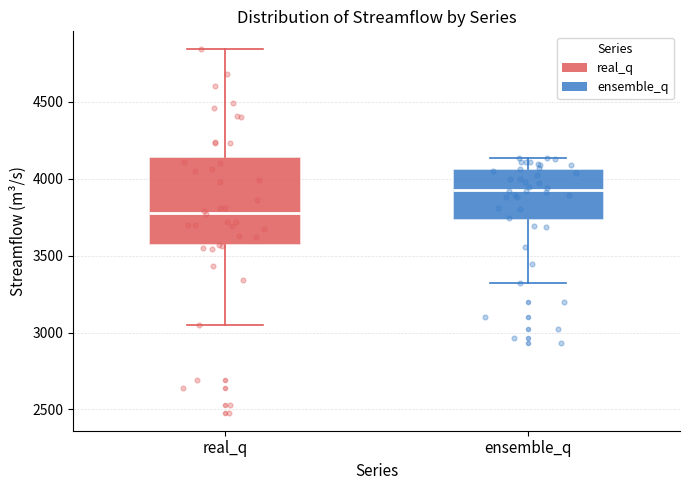

Where is the upper edge of the box for ensemble_q on the y-axis? The values are not printed on the chart, so give them approximately, as read against the axis.

4050